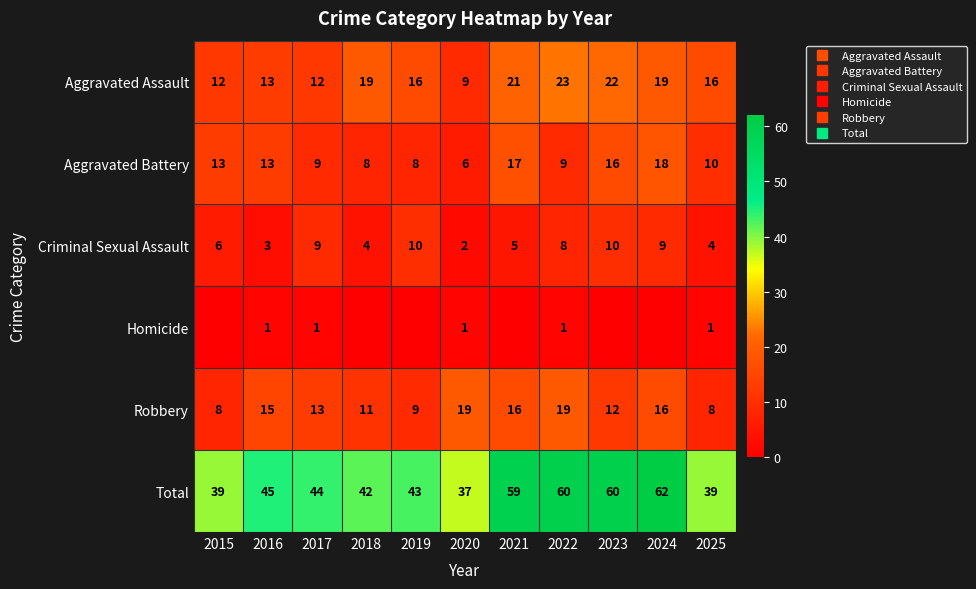

True or false: Criminal Sexual Assault has a value of 15 at 2017.

False